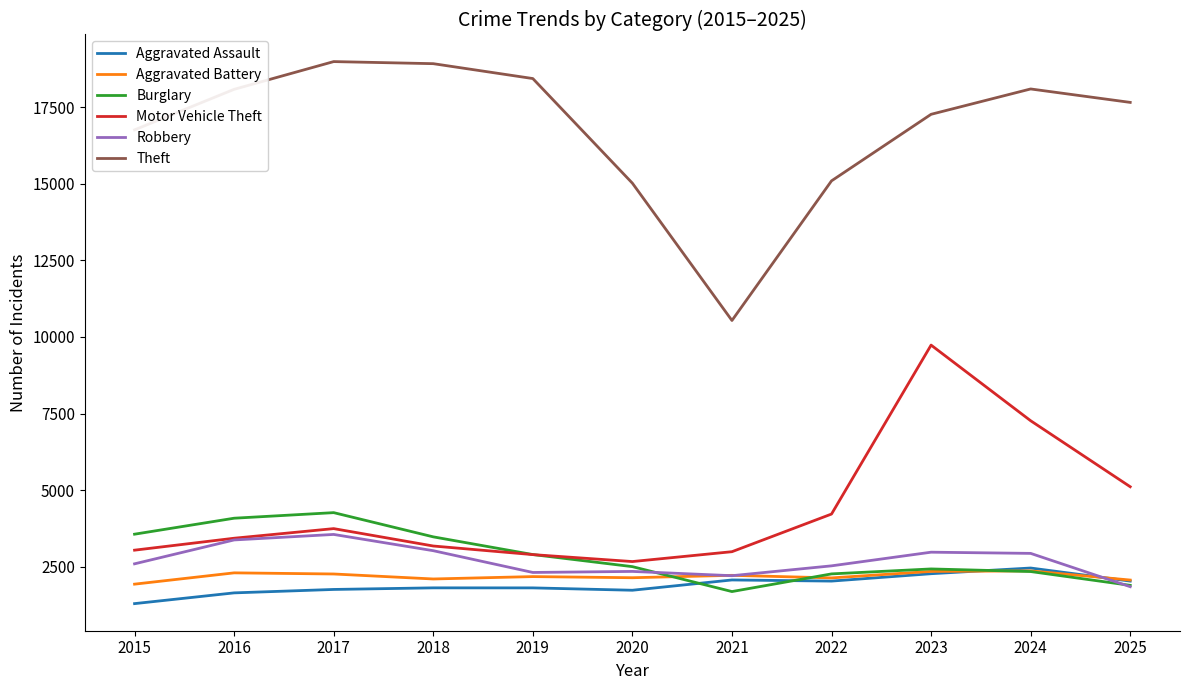

Where does the Burglary series first go above 2498?

2015